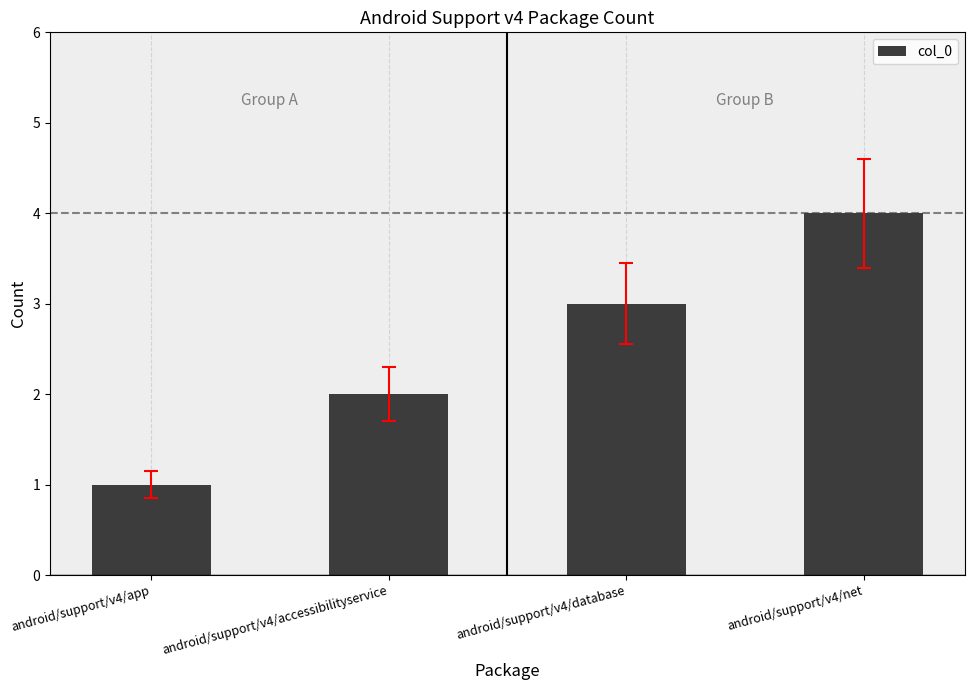

What is the change in value from android/support/v4/app to android/support/v4/database?

+2